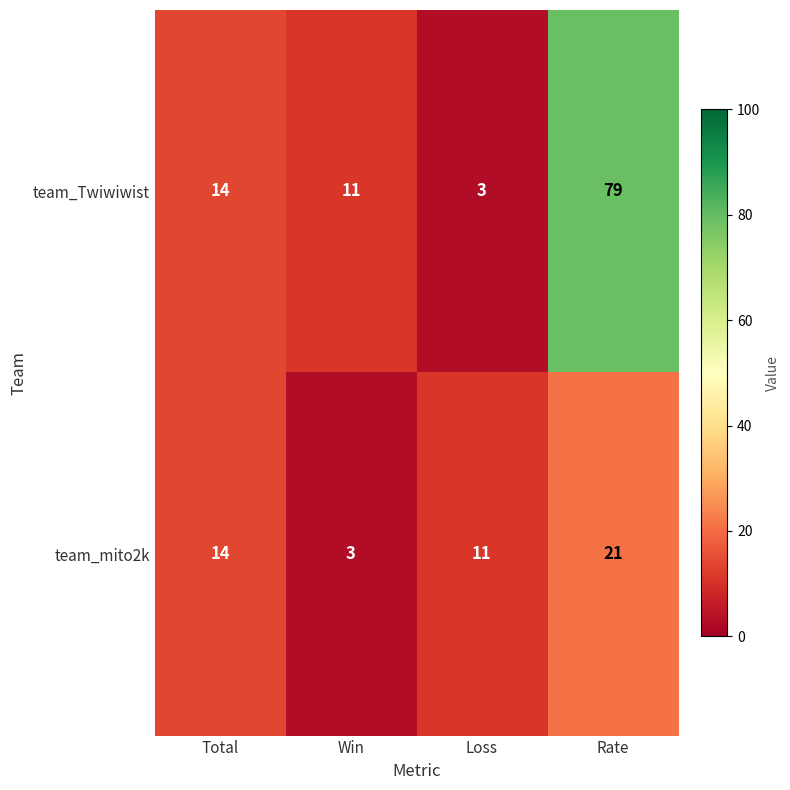

How many categories are shown in the chart?

4